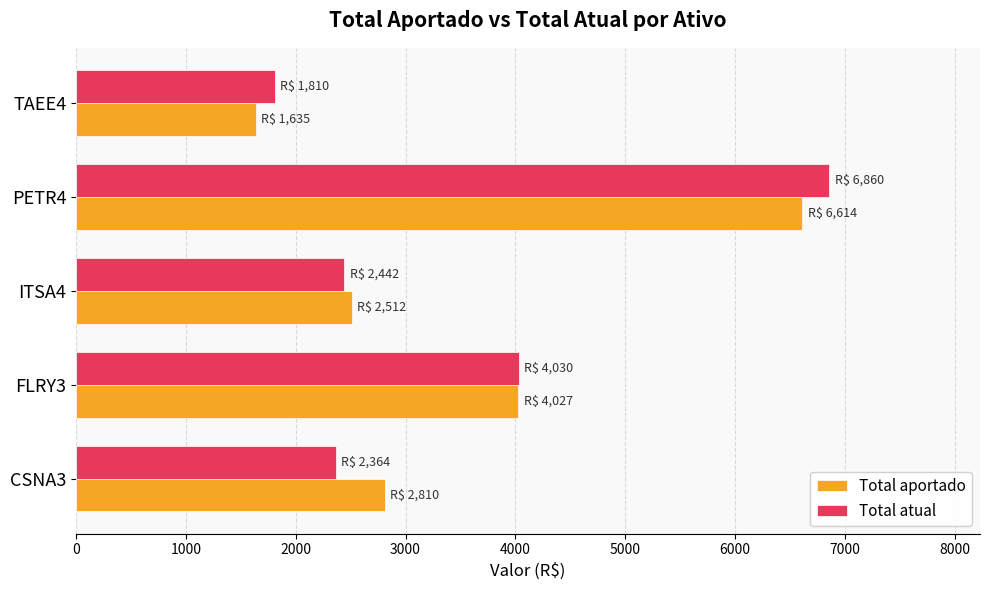

What is the spread (max minus min) of values at PETR4?

246.0